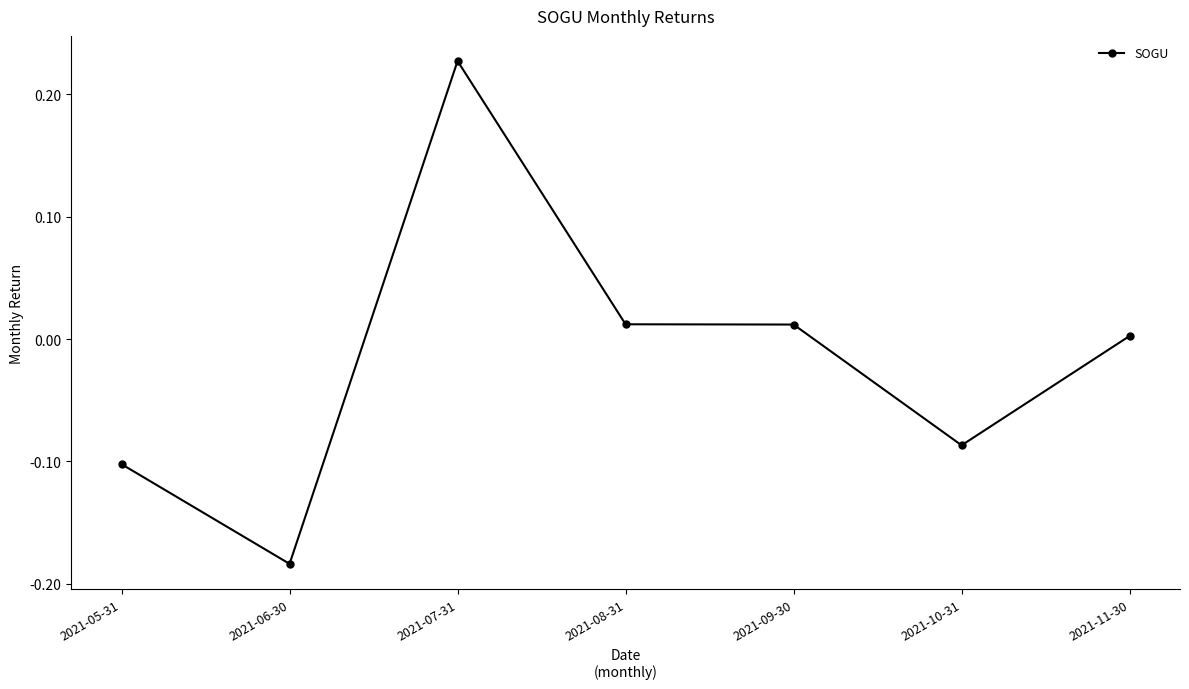

At which category does the data reach its first local peak?

2021-07-31